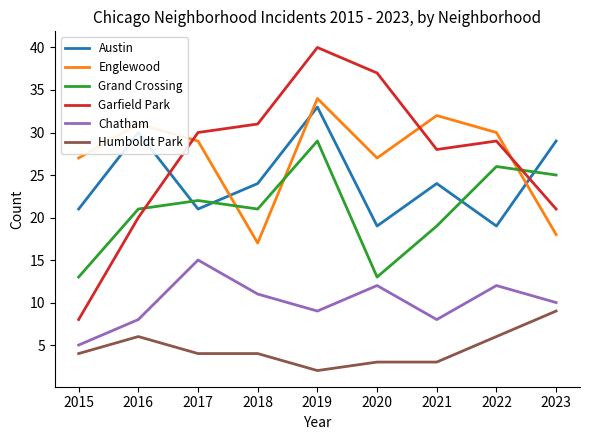

Between which two adjacent categories do Austin and Grand Crossing first intersect?

2016 and 2017